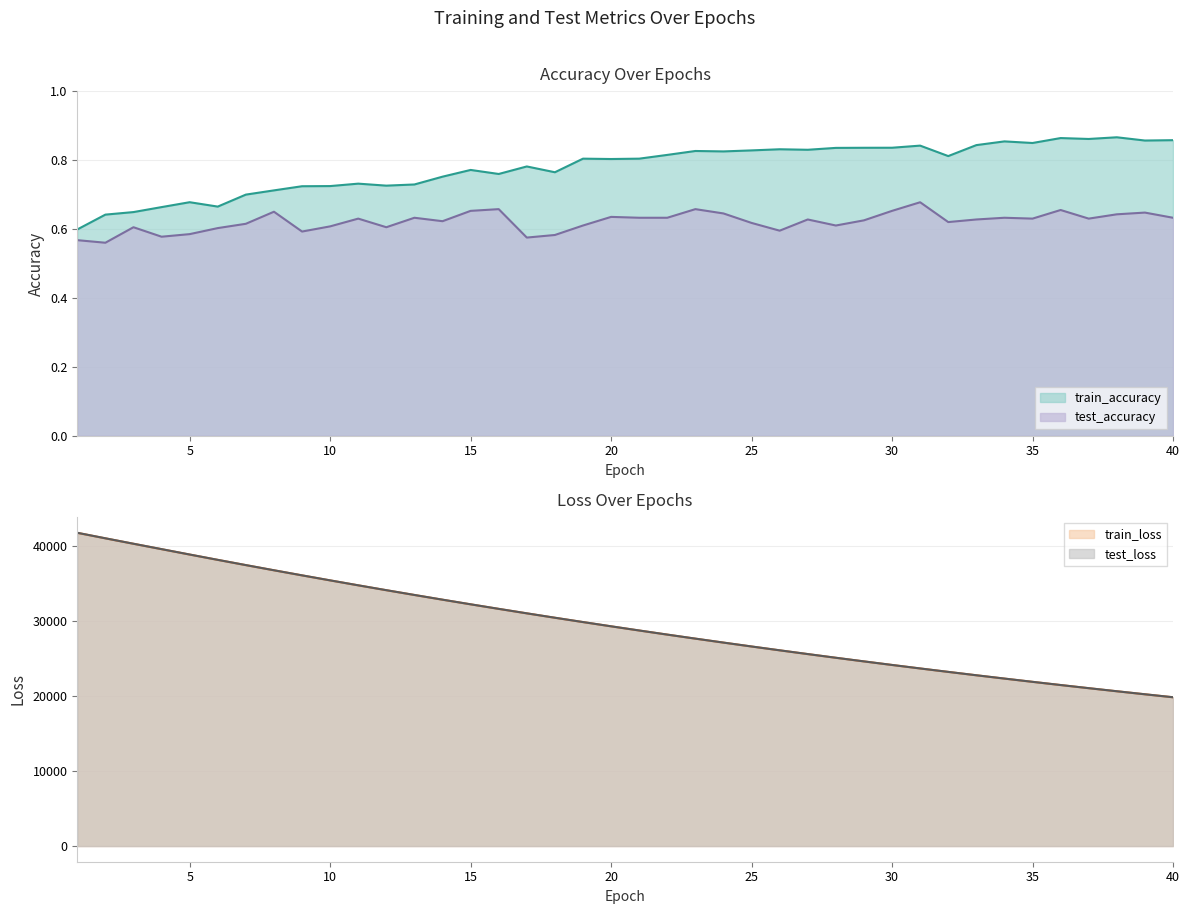

True or false: test_accuracy and train_accuracy intersect in this chart.

False